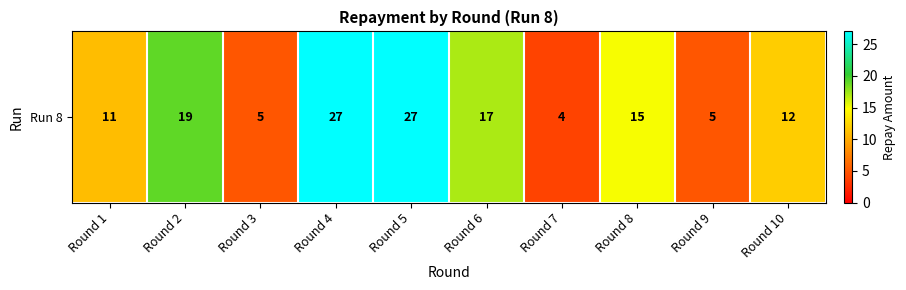

Which label corresponds to the largest value in the chart?

Round 4